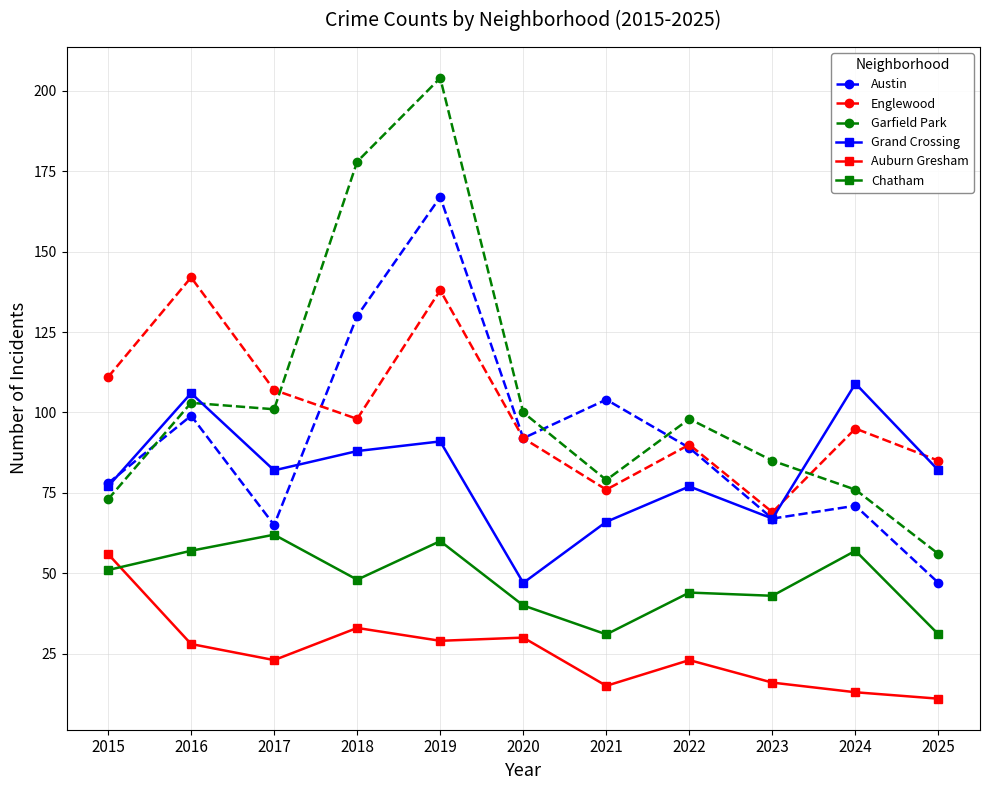

How many values in the Grand Crossing series are below 82?

5